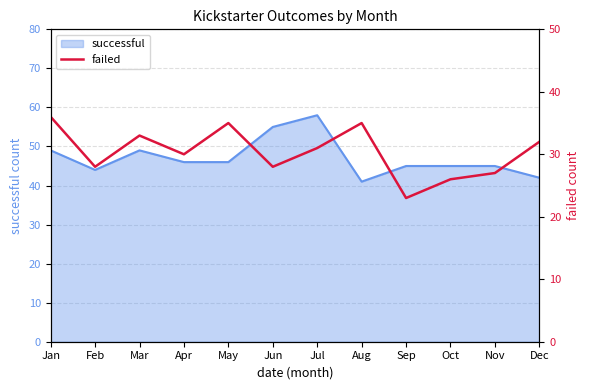

Does the chart display data point markers on the line(s)?

No